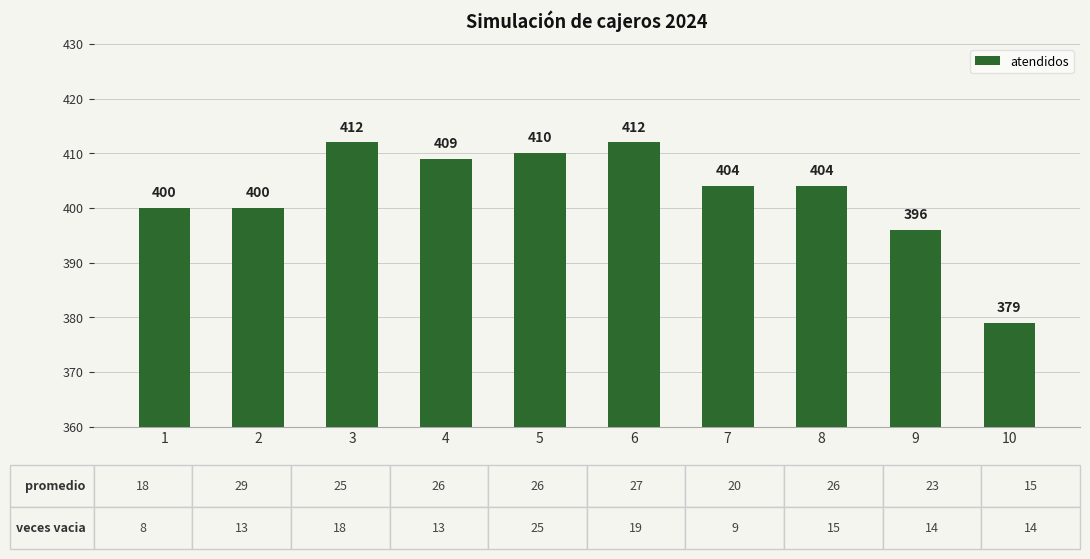

What is the change in value from 9 to 10?

-17